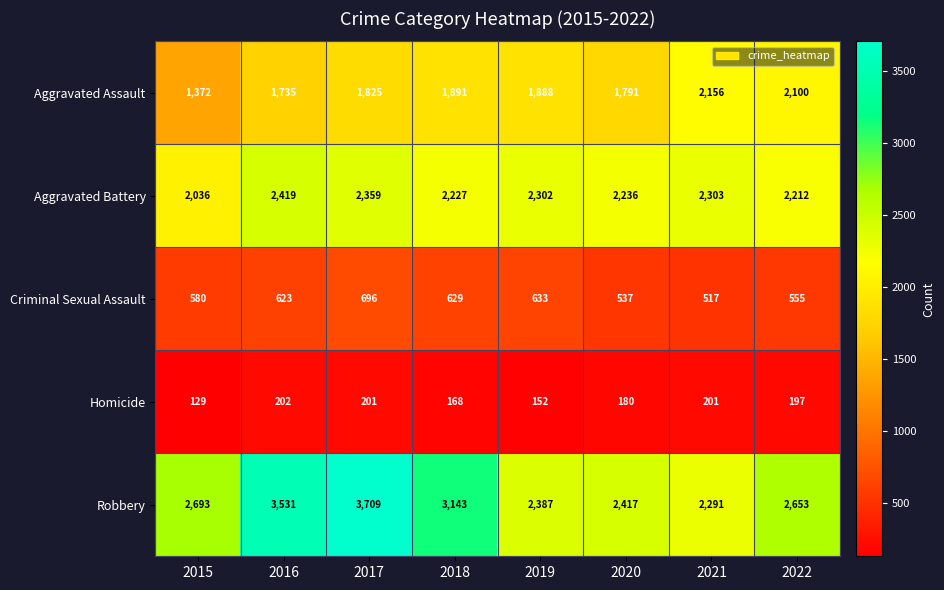

The Homicide series shows 180 at 2020. True or false?

True